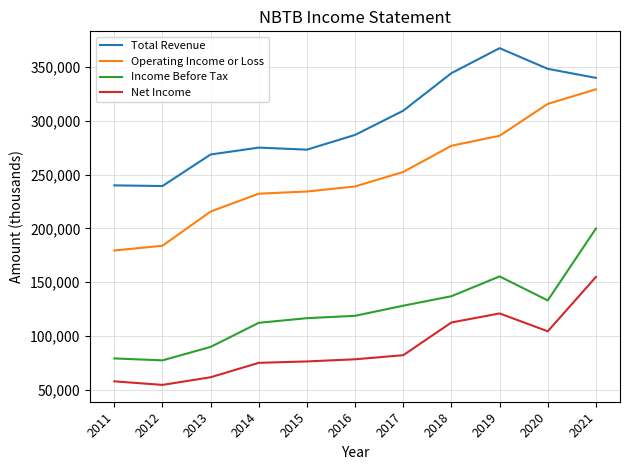

How many distinct data groups are displayed?

4